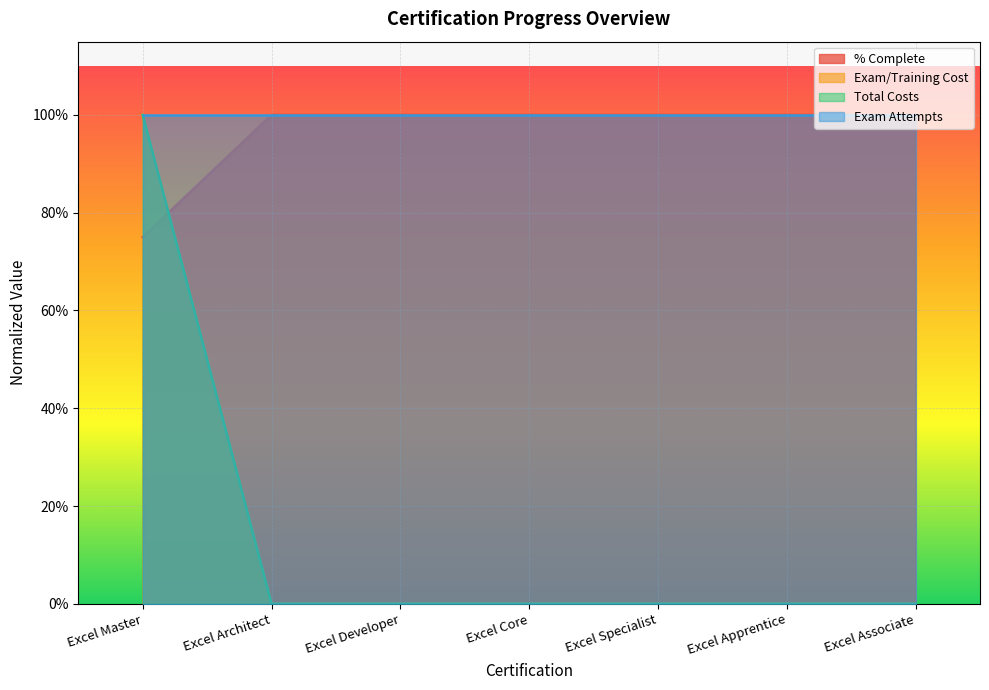

Which category has the lowest value in the Exam/Training Cost series?

Excel Architect